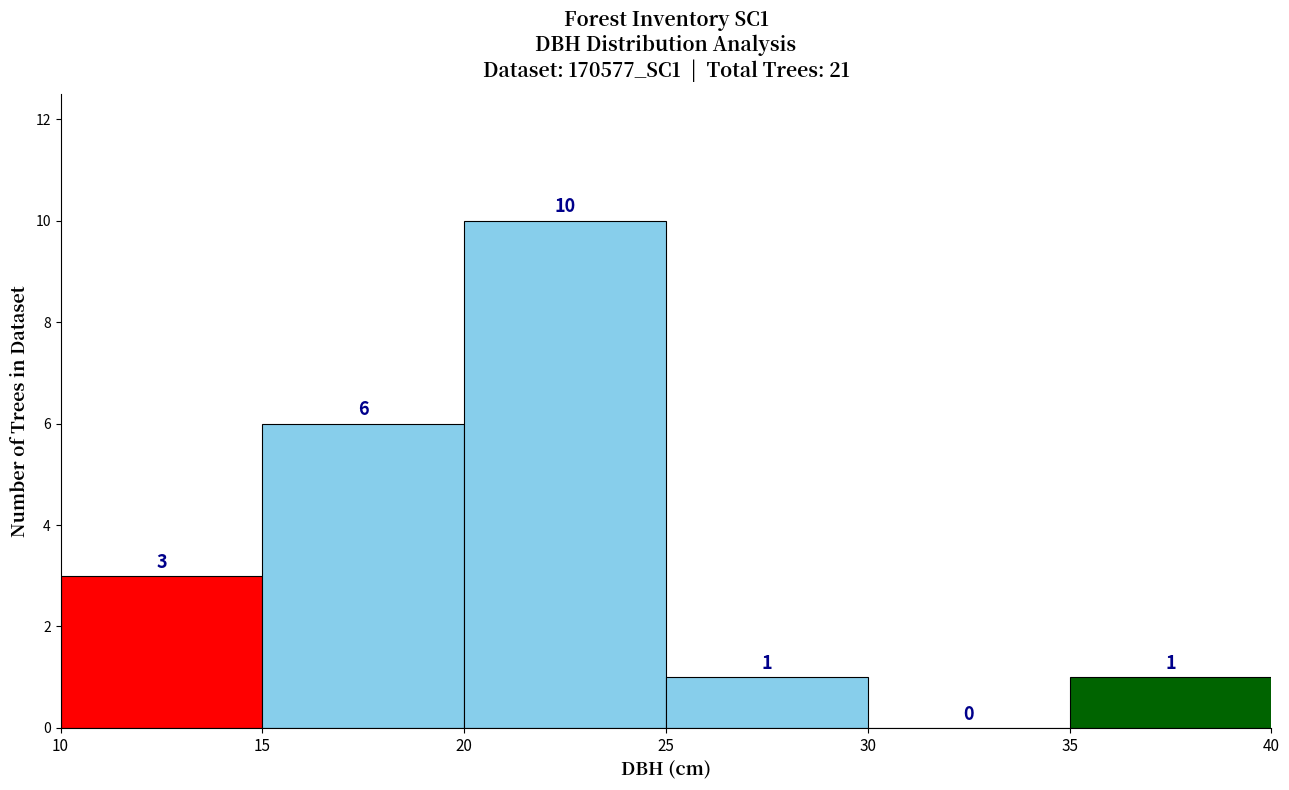

What is the height of the bar covering 25 to 30 on the x-axis?

1